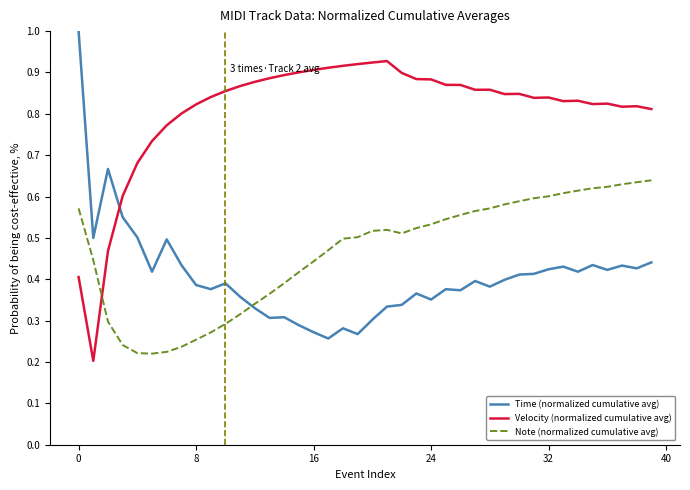

What is the greatest value displayed?

1.0